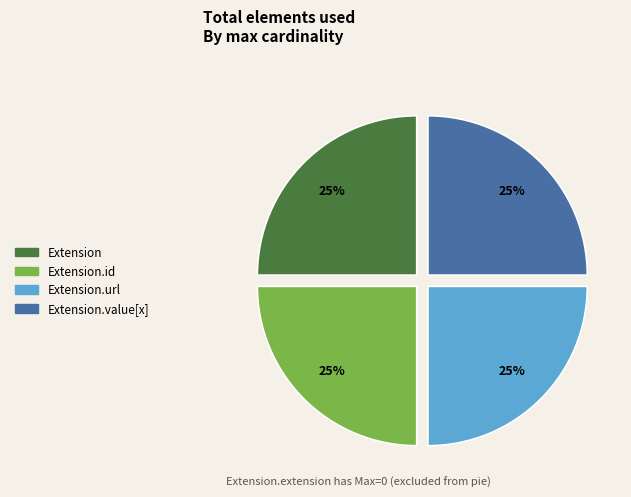

To the nearest percent, what is the average slice percentage?

25%